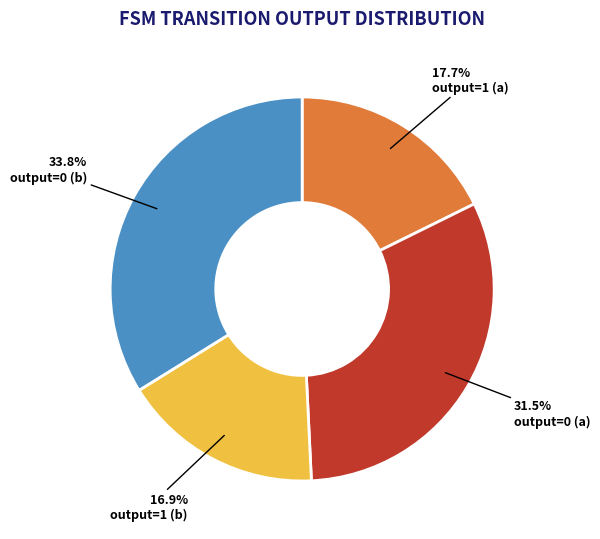

What portion of the pie excludes output=1 (b)?

83.1%